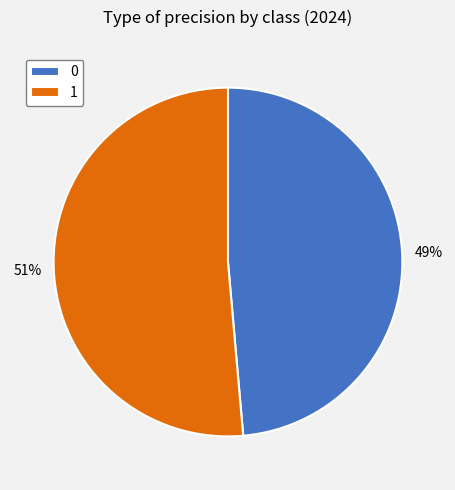

Does any single category account for the majority?

Yes